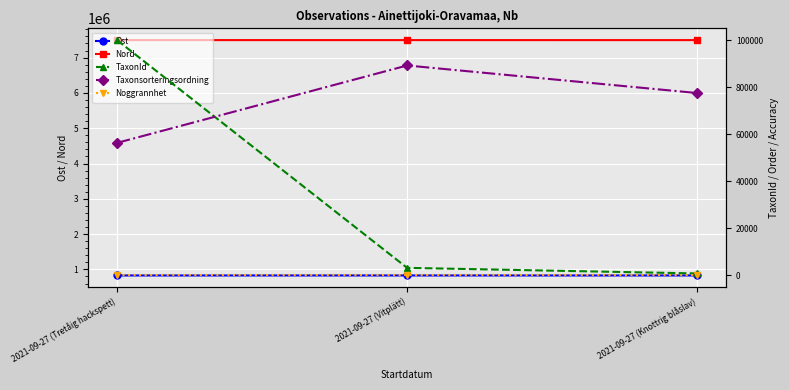

How many series are shown in this chart?

5